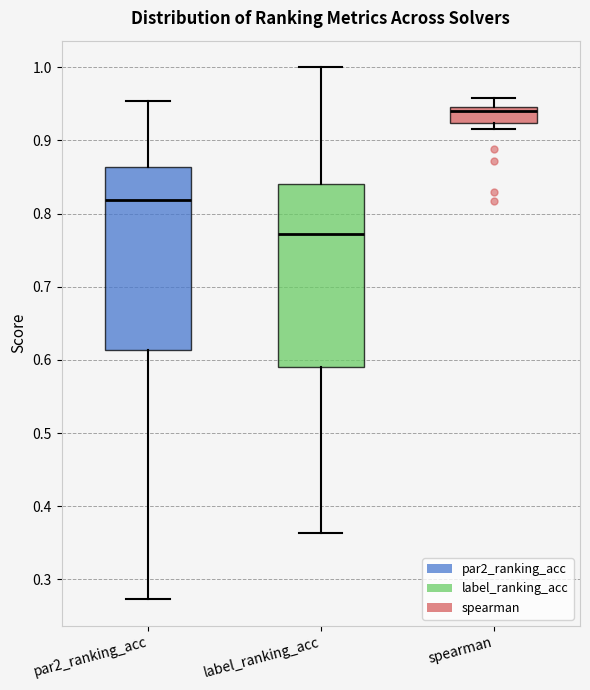

Reading left to right, transcribe this box plot: for each box, give where its median line is, the range the box spans, and where its two whiskers end, as read against the y-axis. The values are not printed on the chart, so give them approximately, as read against the axis.

par2_ranking_acc: median 0.82, box 0.61 to 0.86, whiskers 0.27 to 0.95
label_ranking_acc: median 0.77, box 0.59 to 0.84, whiskers 0.36 to 1.00
spearman: median 0.94, box 0.92 to 0.95, whiskers 0.92 (just below the box's lower edge) to 0.96